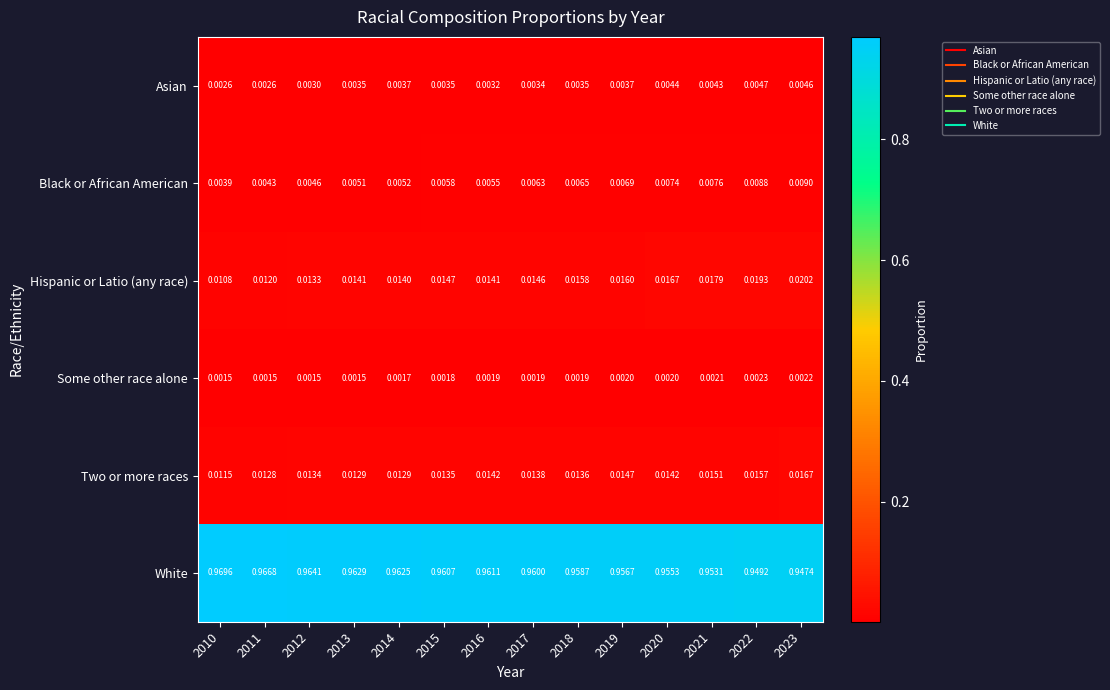

At 2019, list the series in order from largest to smallest.

White, Hispanic or Latio (any race), Two or more races, Black or African American, Asian, Some other race alone